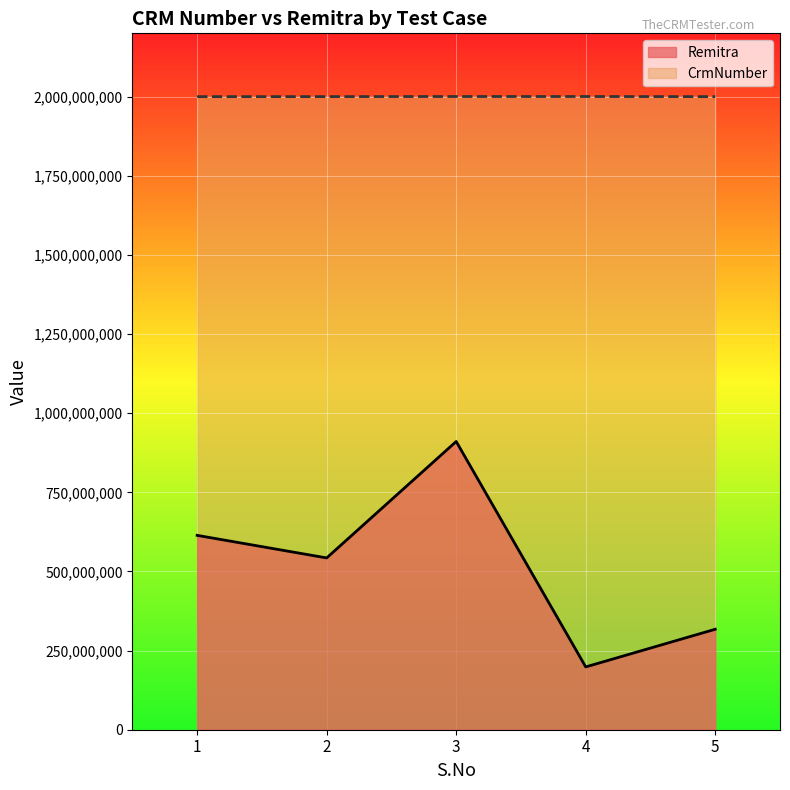

Where is the first local maximum for Remitra?

3